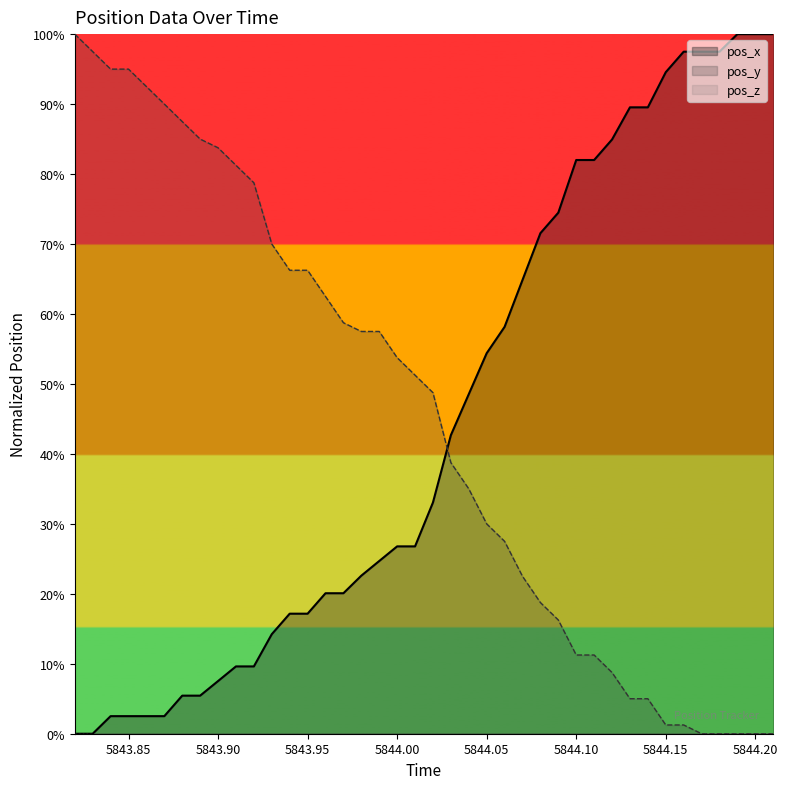

Does the chart display data point markers on the line(s)?

No